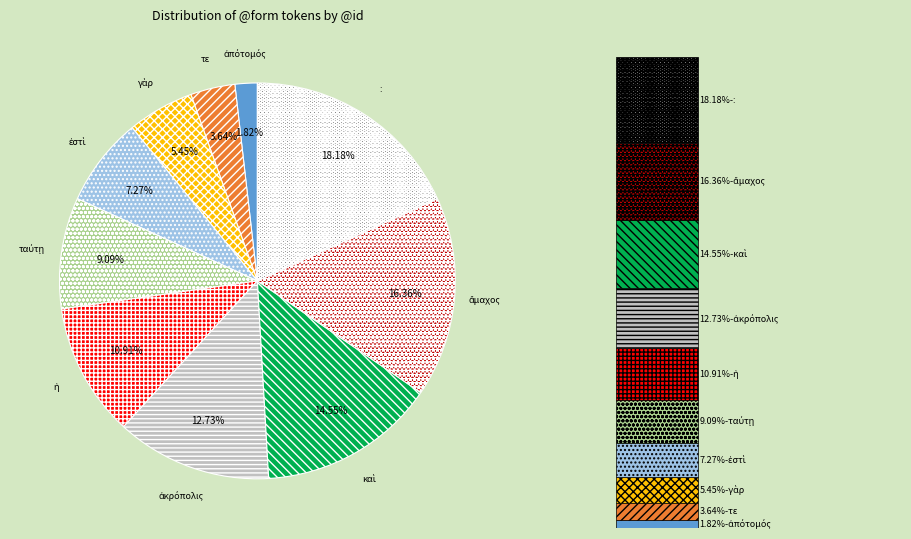

To the nearest percent, what is the combined percentage of καὶ and ἀκρόπολις?

27%